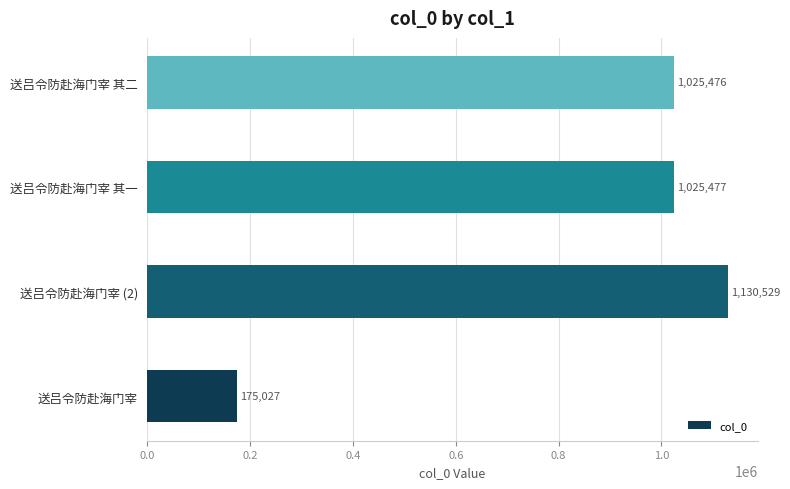

True or false: the data shows 1025477 at 送吕令防赴海门宰 其一.

True